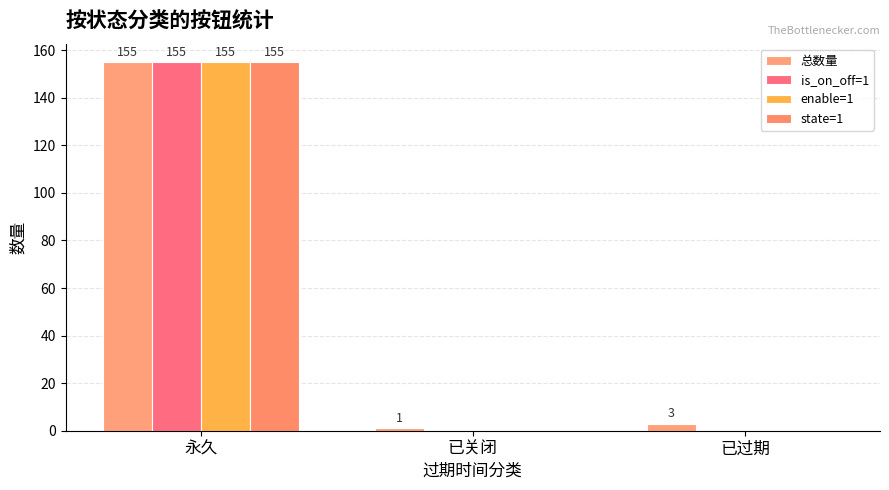

What is the label of the 3rd bar from the left?

已过期